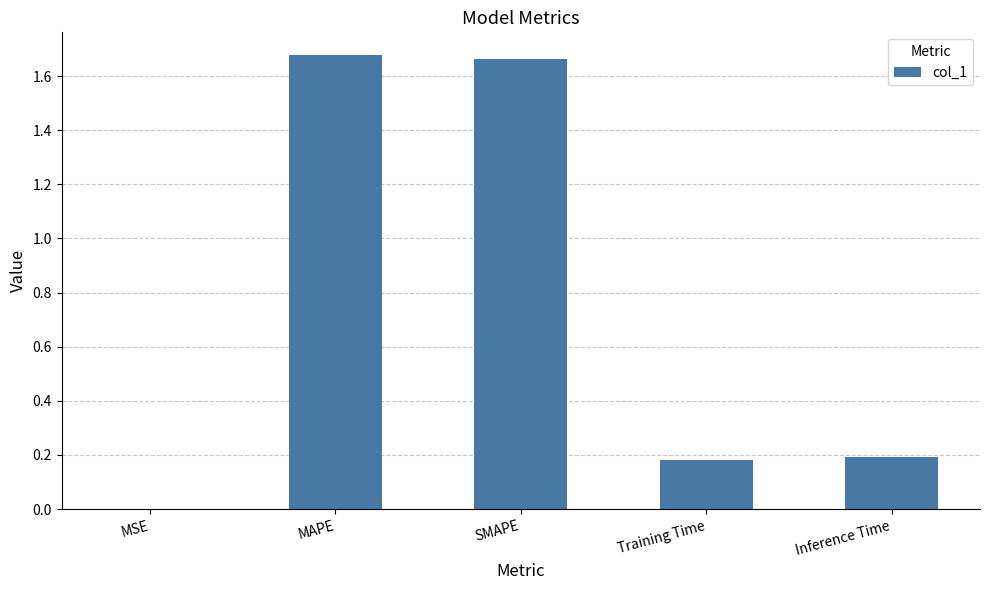

Between MAPE and Inference Time, which is larger?

MAPE